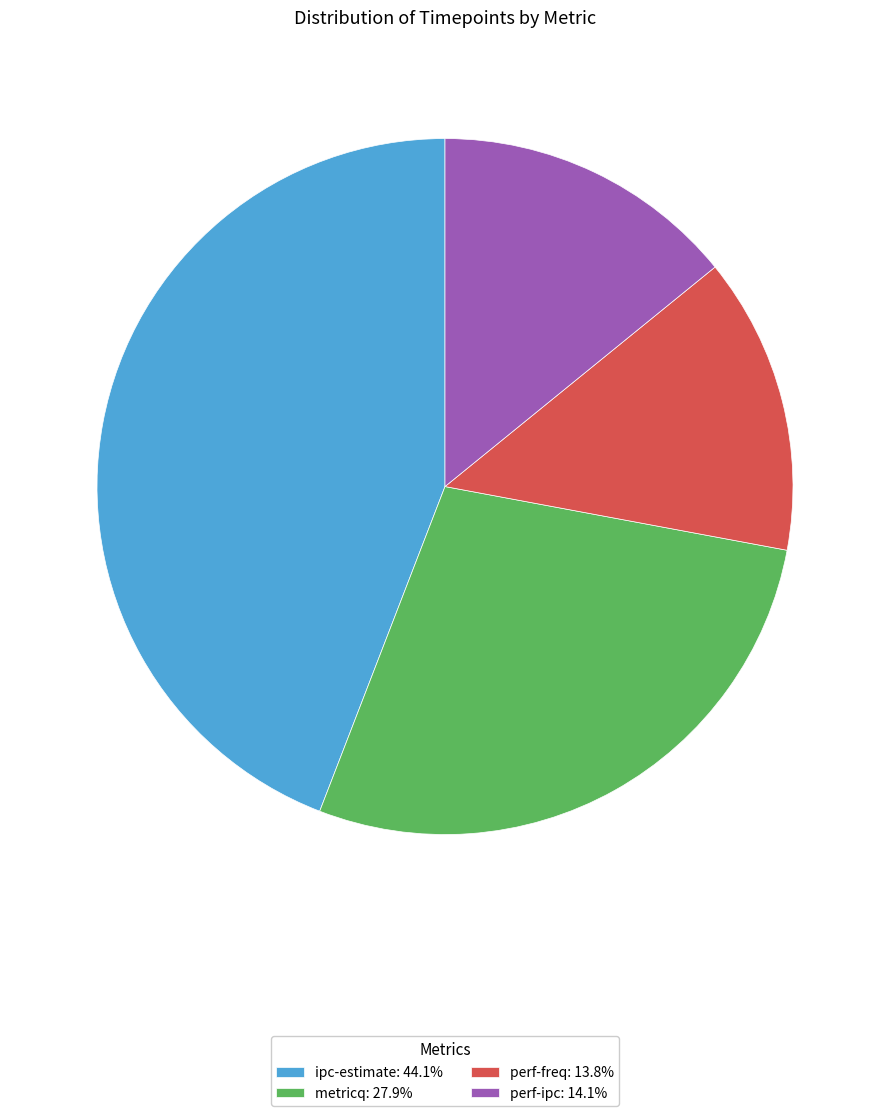

Count the number of slices in the pie.

4